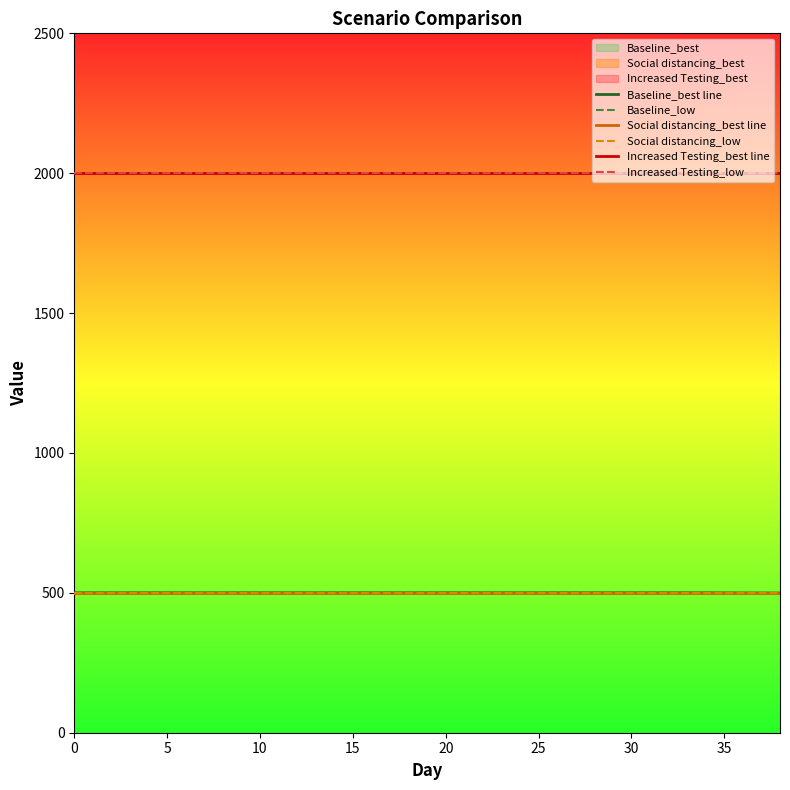

Does the chart have visible grid lines?

No